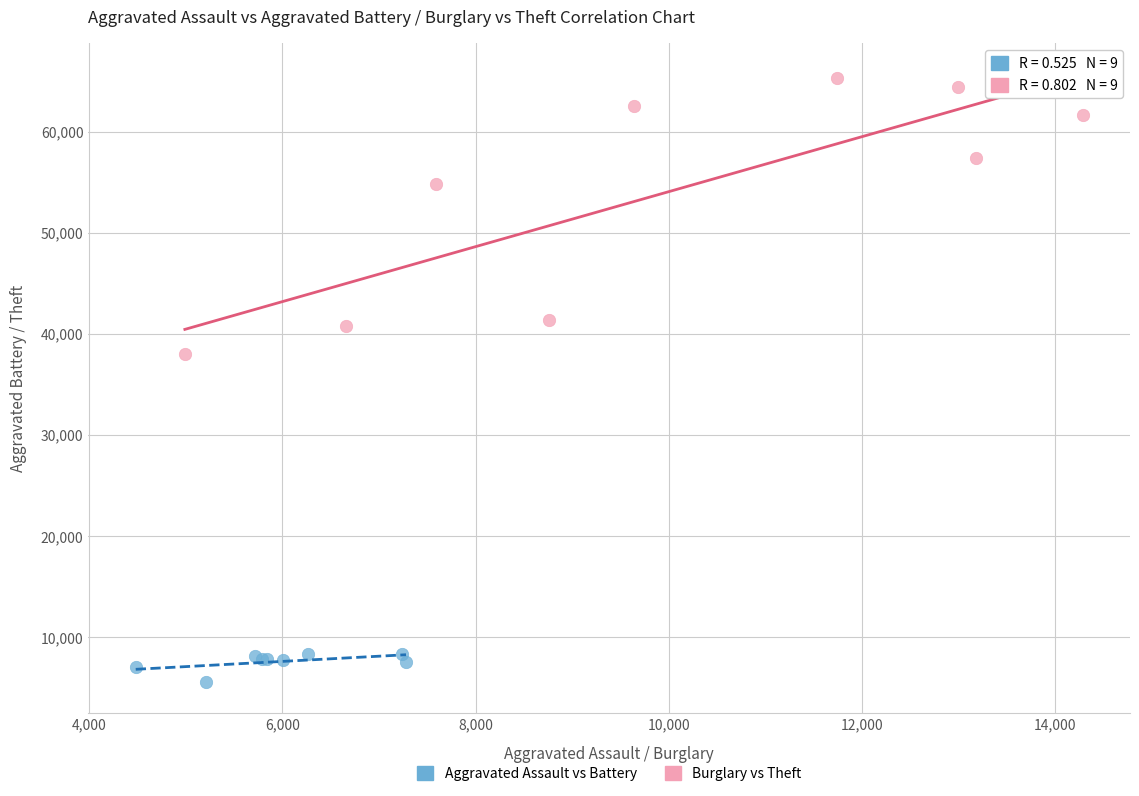

Which series has the largest Y range (max minus min)?

Burglary vs Theft